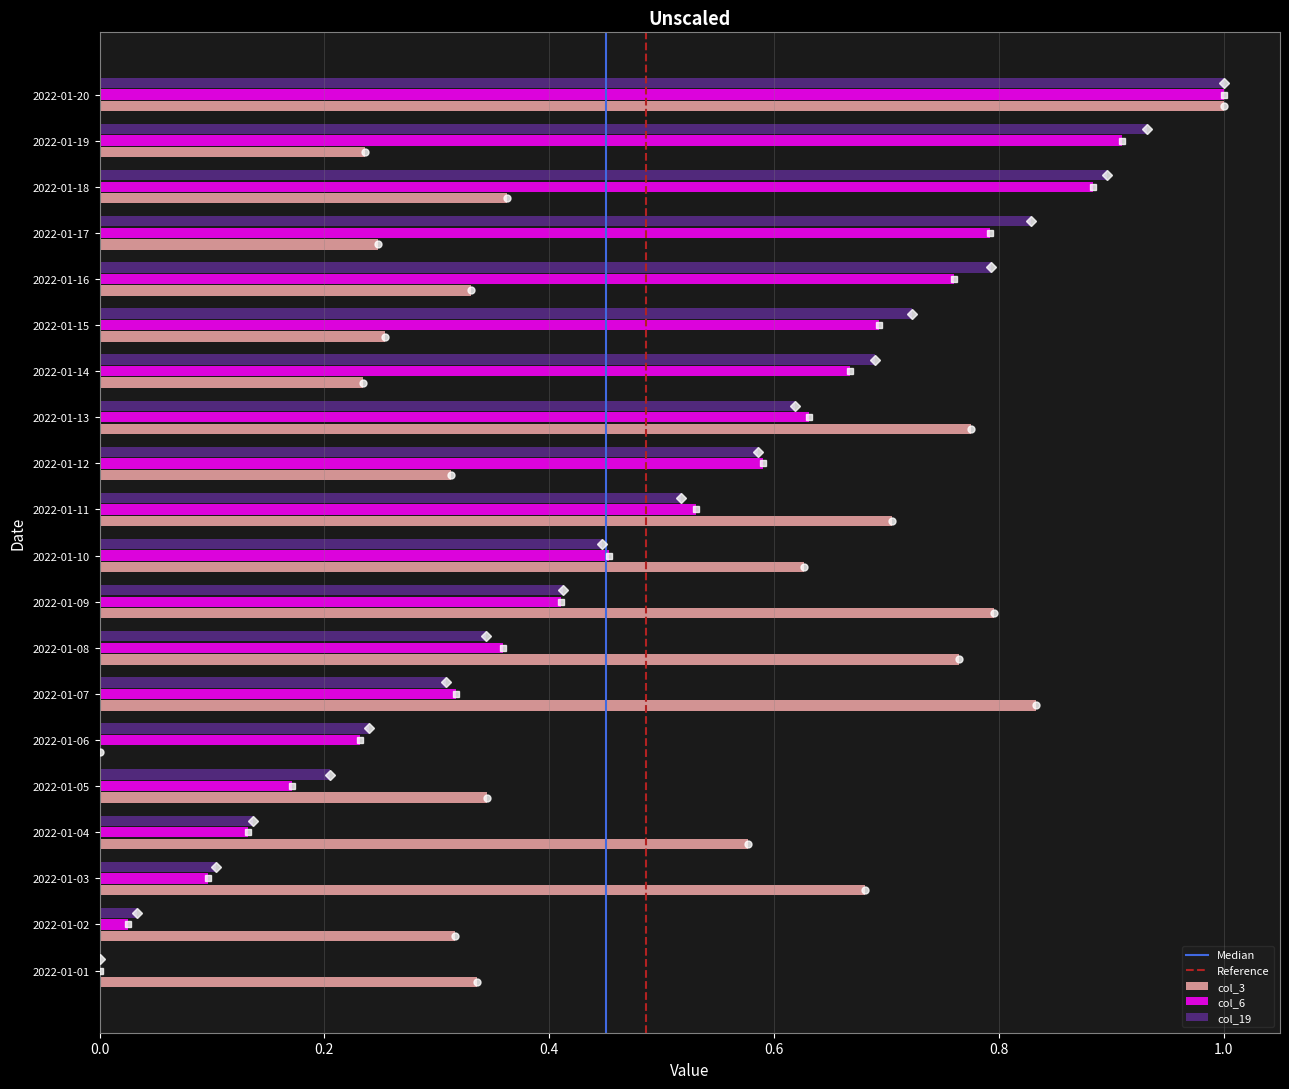

What is the sum of the col_3 values at 2022-01-20 and 2022-01-02?

1.3